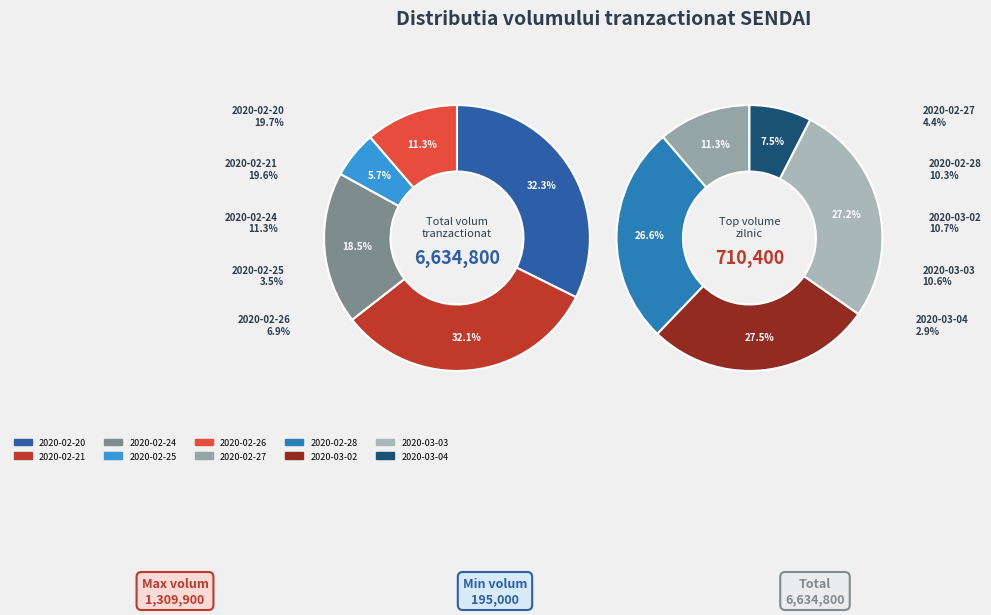

Count the number of slices in the pie.

10